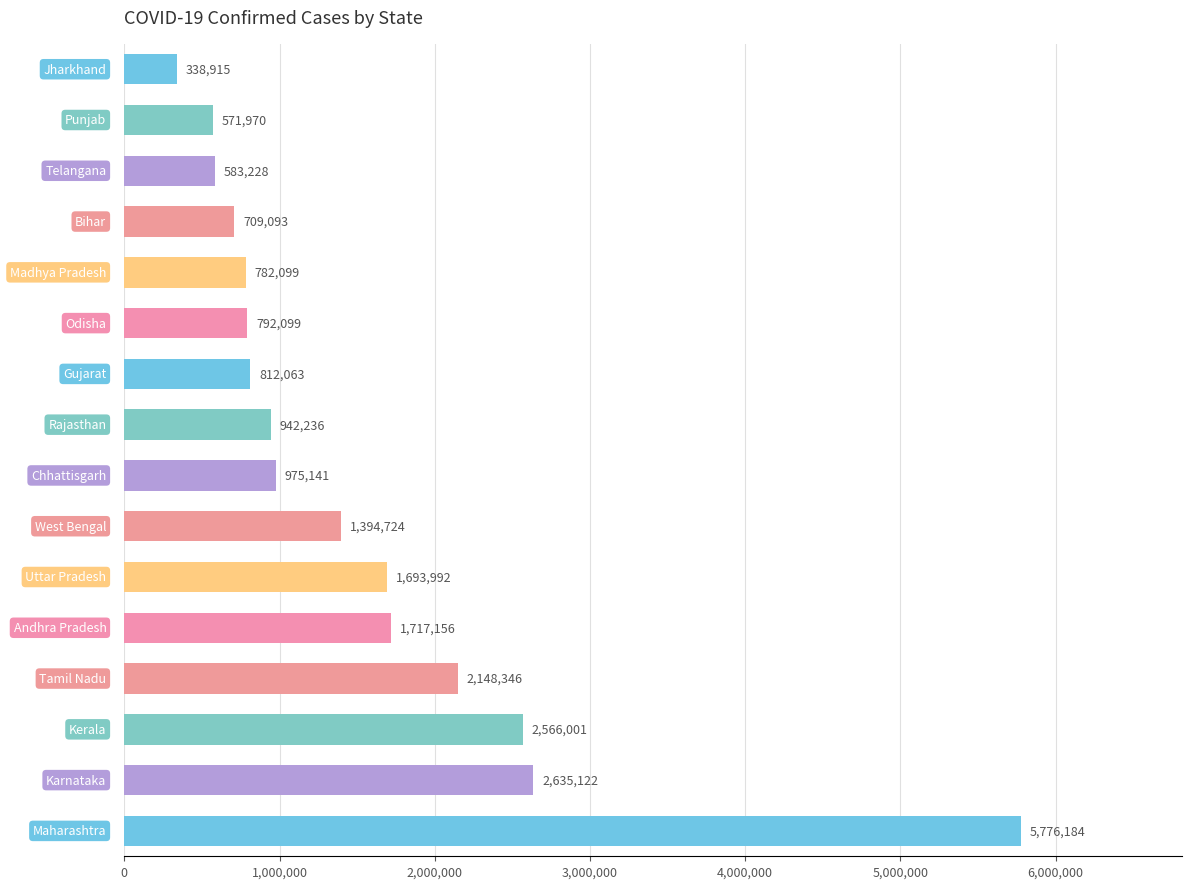

What is the smallest value displayed?

338915